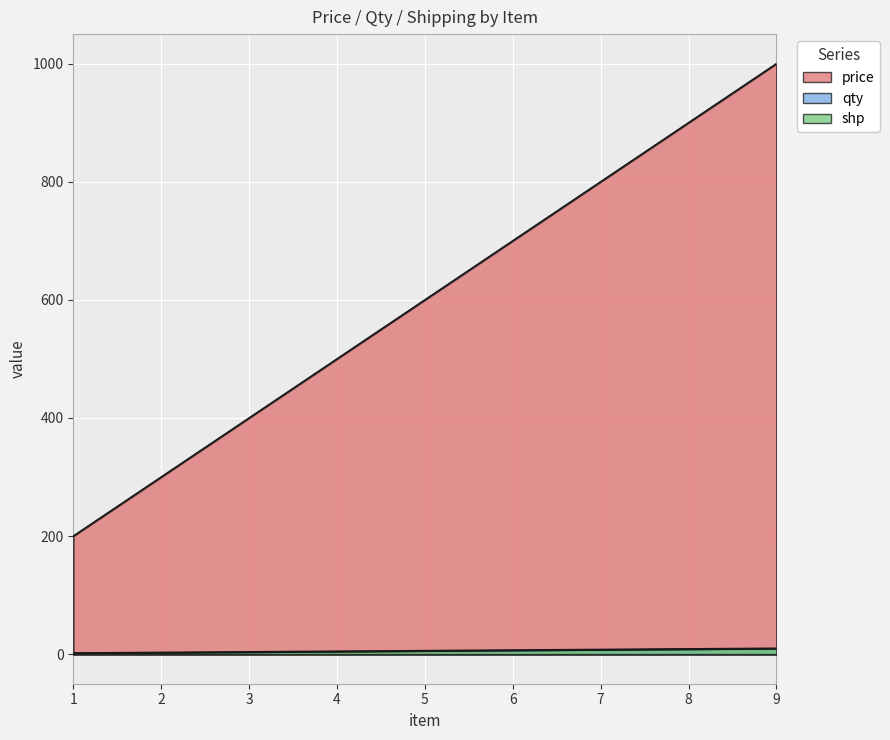

Is it true that shp equals 8.0 at 4?

False